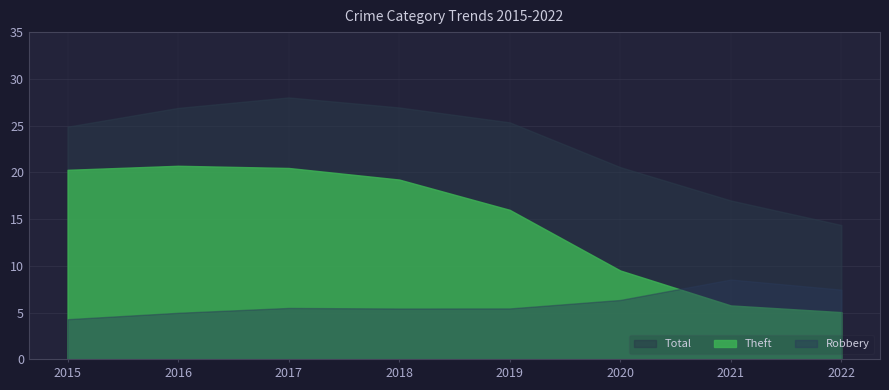

Is the value of Robbery at 2021 greater than the value of Theft at 2021?

Yes